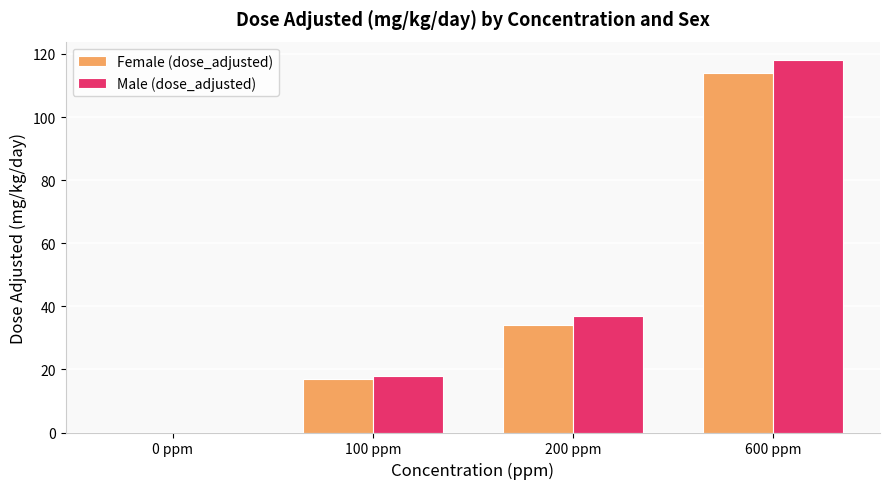

Count the number of data series in this chart.

2